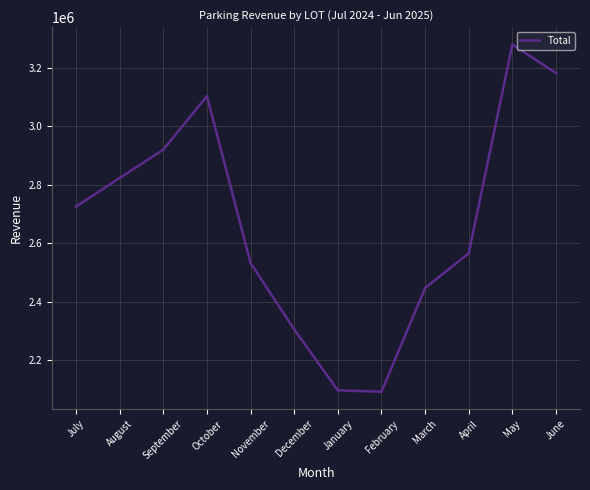

At which label is the value closest to 2686028?

July